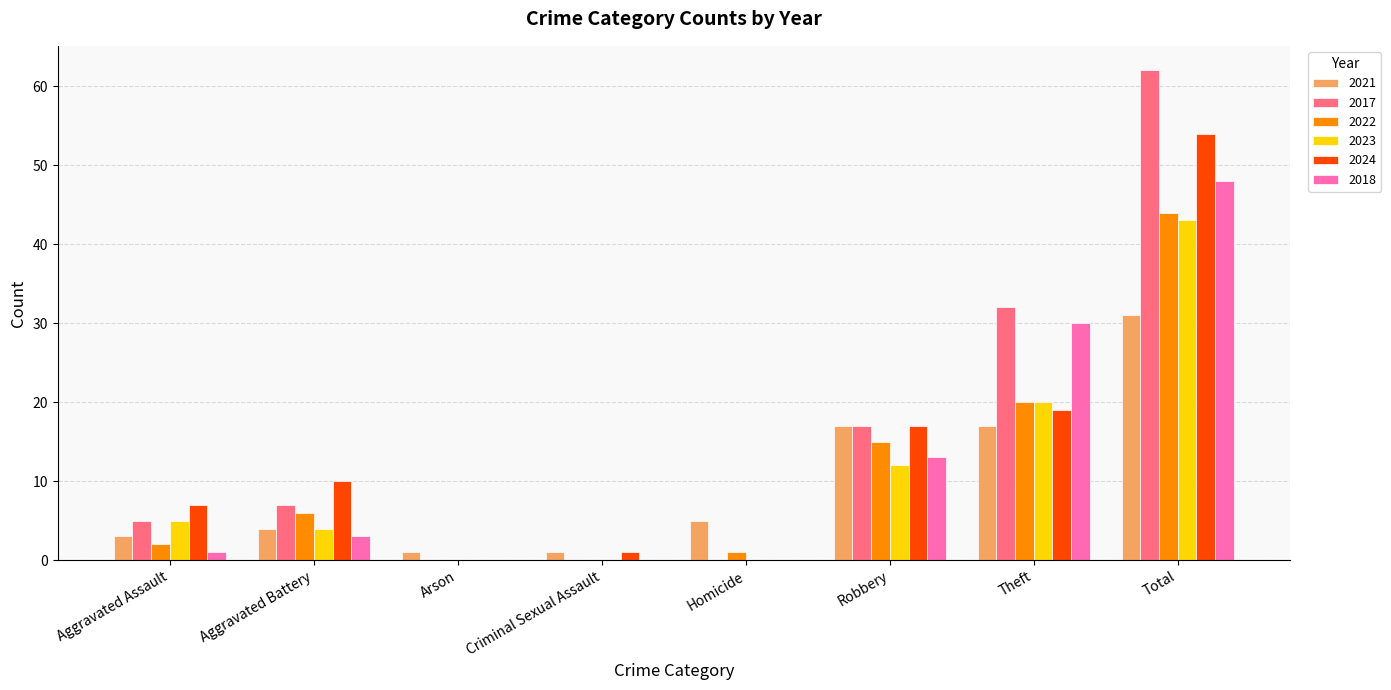

At which category is the sum across all series the highest?

Total